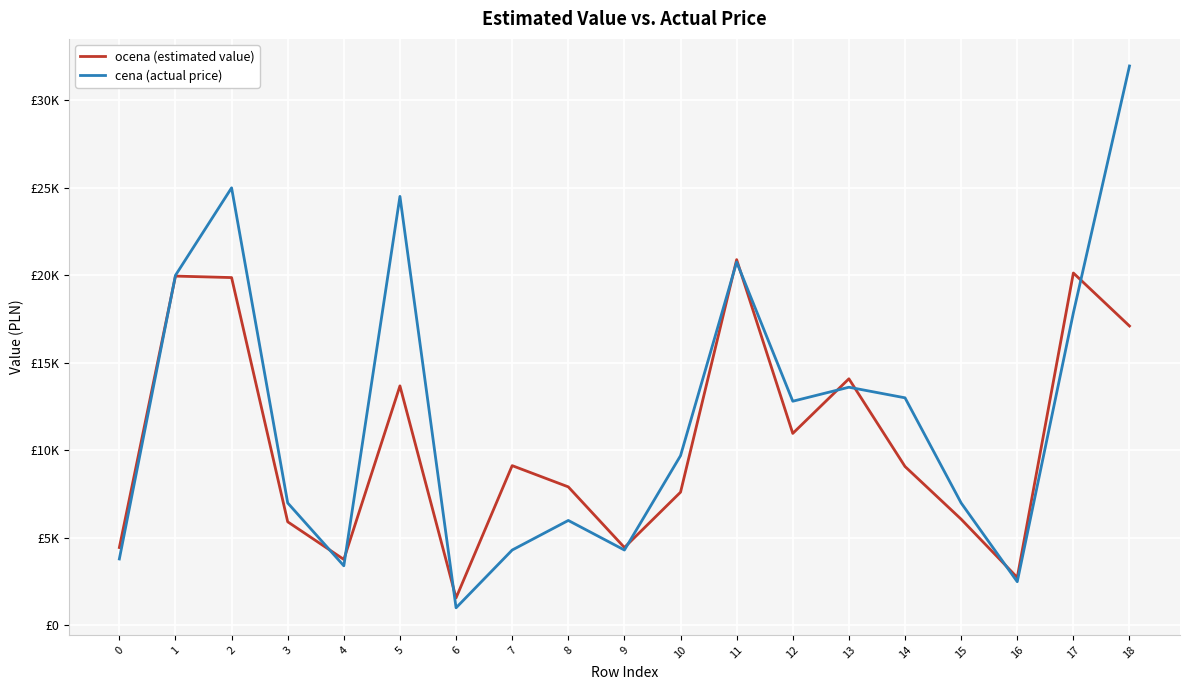

The value of cena (actual price) at 2 is 10372.0. True or false?

False